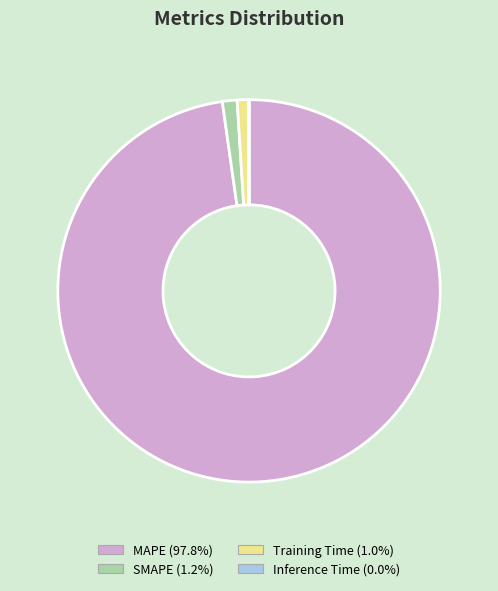

What is the majority slice?

MAPE